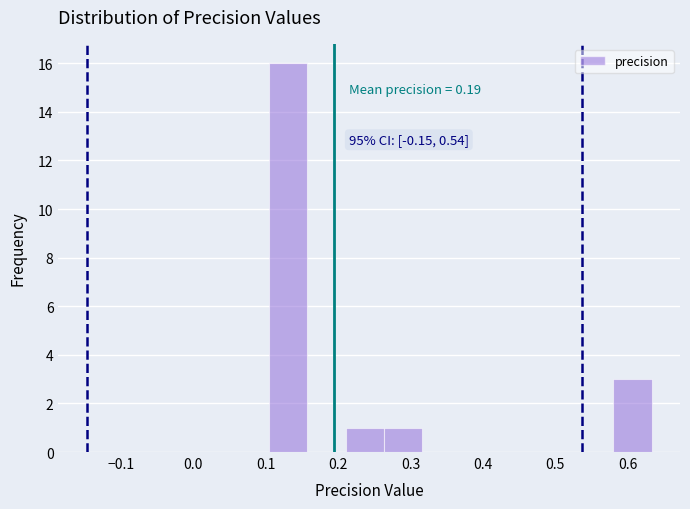

Over which range of the x-axis is the bar tallest?

0.10 to 0.16